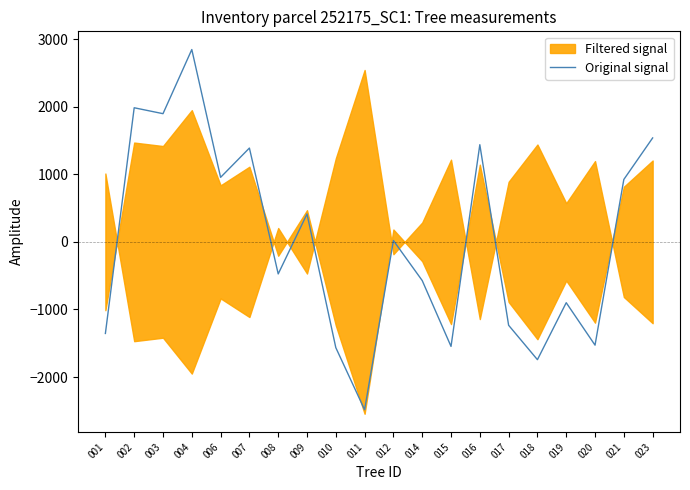

At which category does the data reach its first local valley?

003